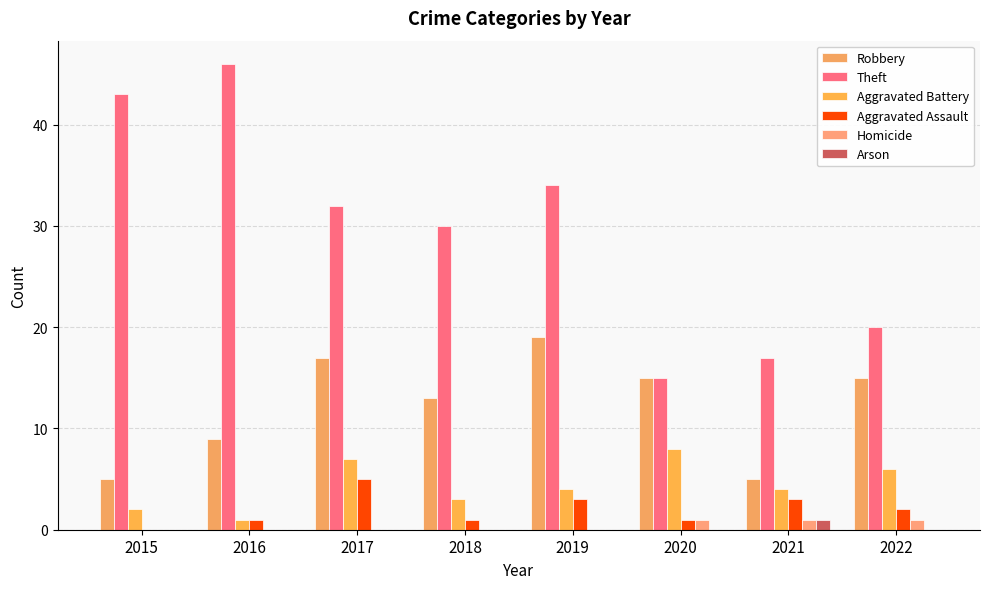

True or false: Aggravated Assault has a value of 1 at 2018.

True